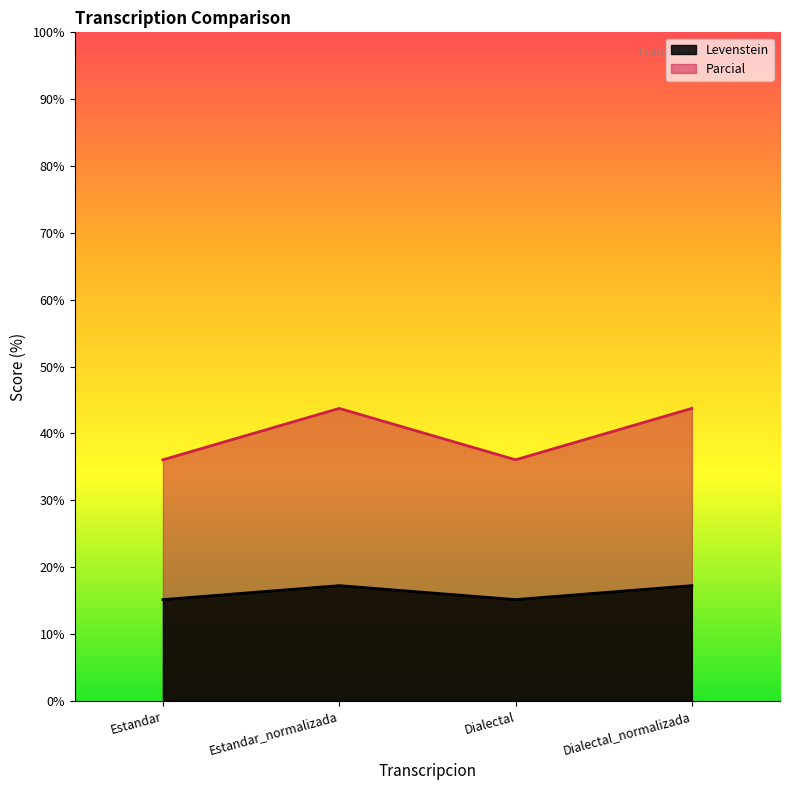

True or false: Parcial and Levenstein cross at least once.

False